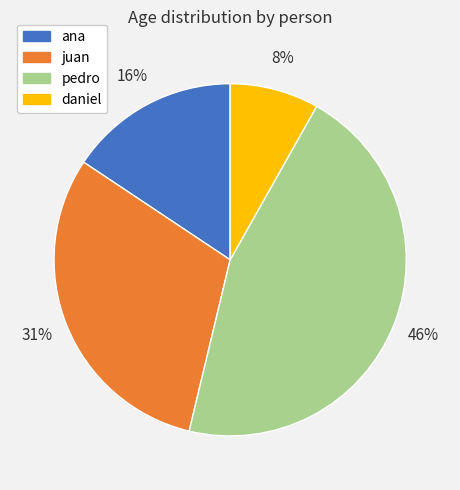

Which has a higher value, daniel or pedro?

pedro